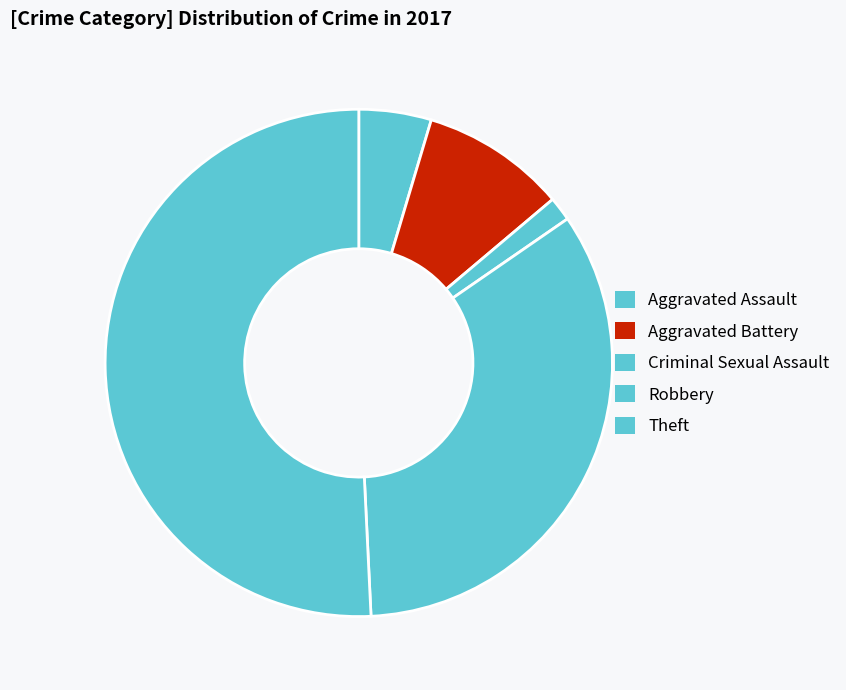

What is the largest slice in the pie chart?

Theft